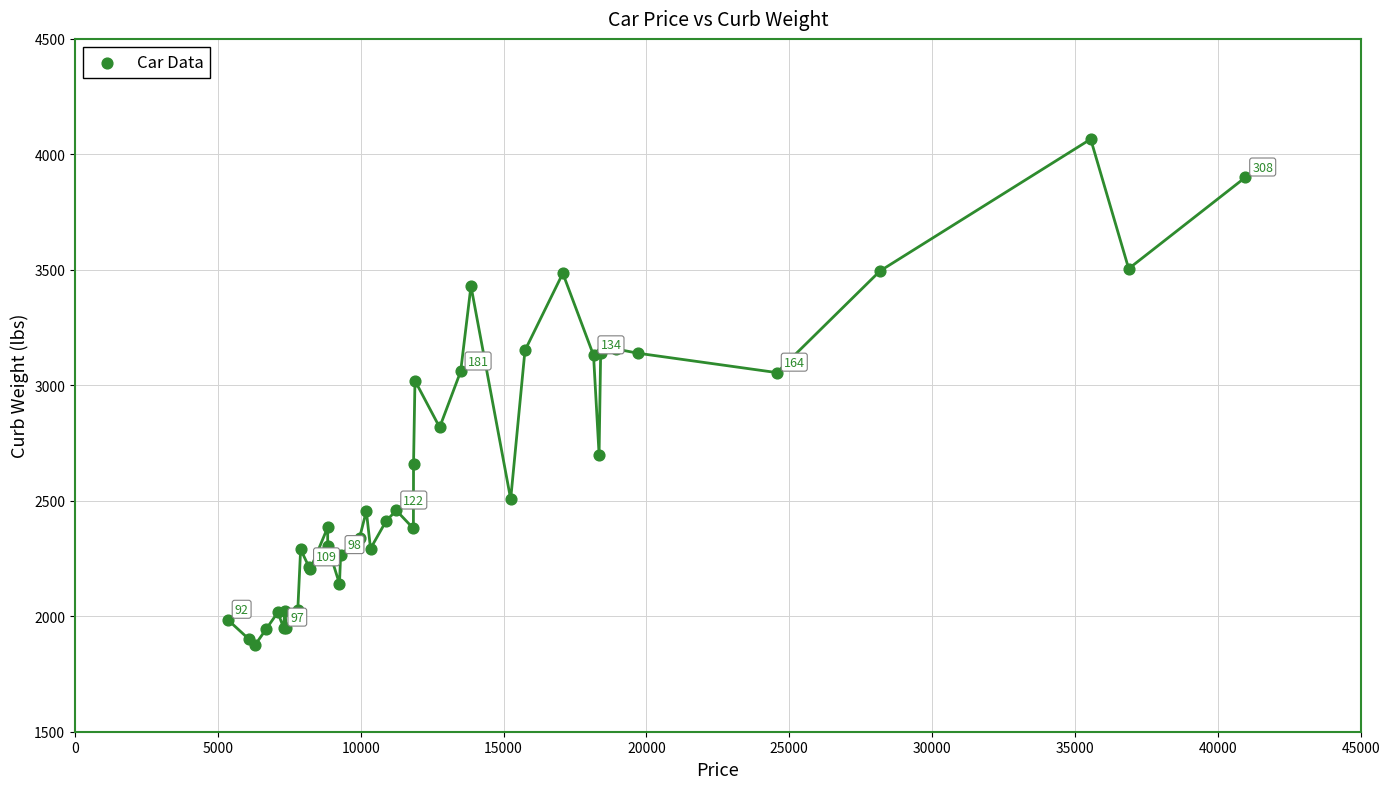

What Y value in the scatter plot is closest to 2970?

3020